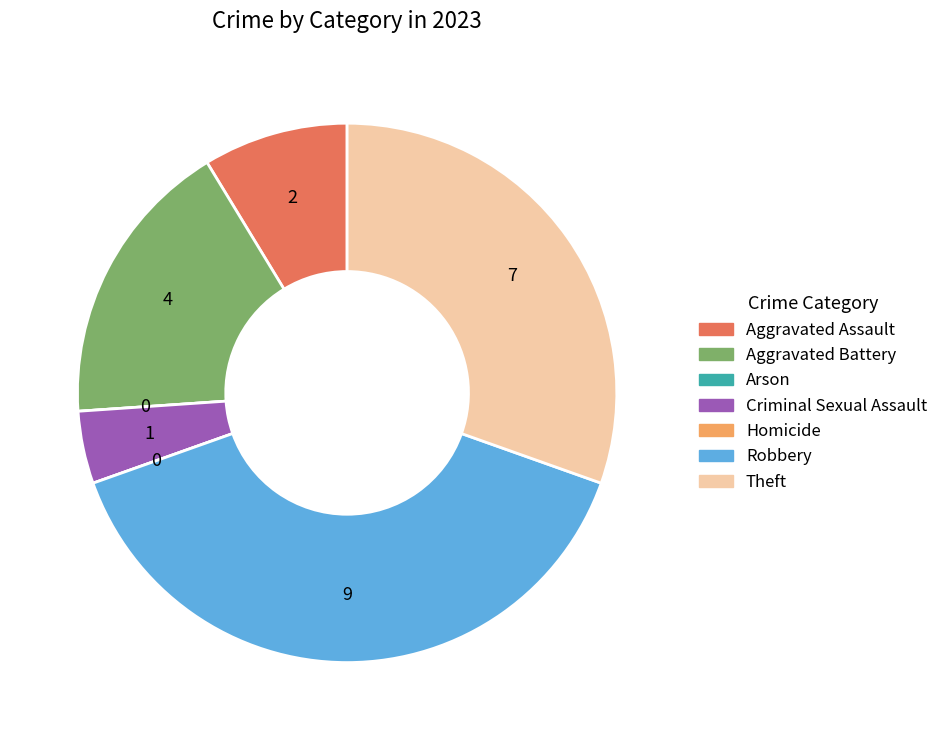

True or false: Robbery accounts for 39% of the total.

True